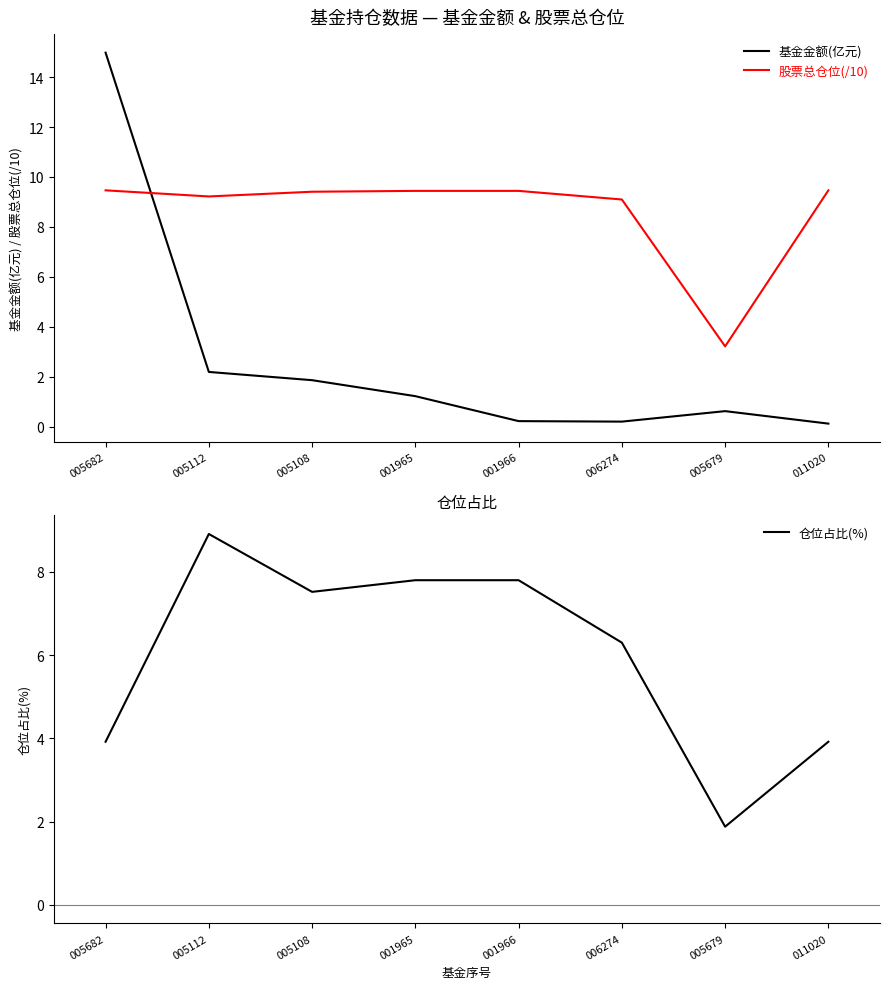

Rank the series at 005682 from lowest to highest value.

仓位占比(%), 股票总仓位(/10), 基金金额(亿元)